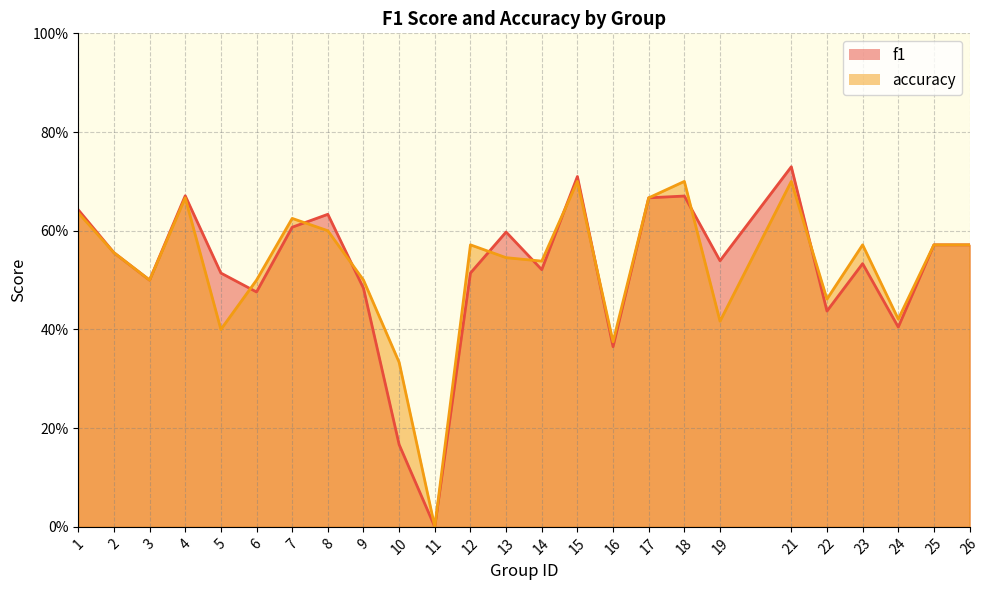

True or false: f1 has a value of 0.4 at 16.

True